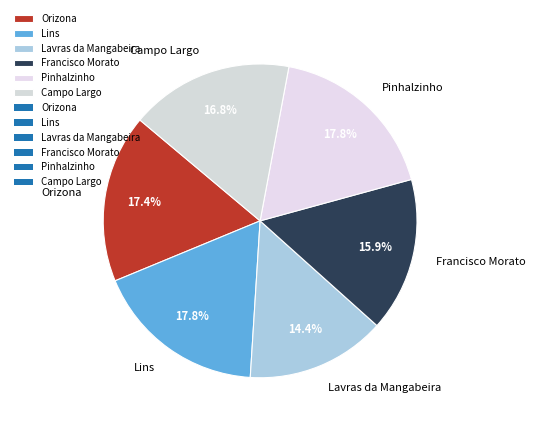

What percentage is the Orizona slice, to the nearest percent?

17%